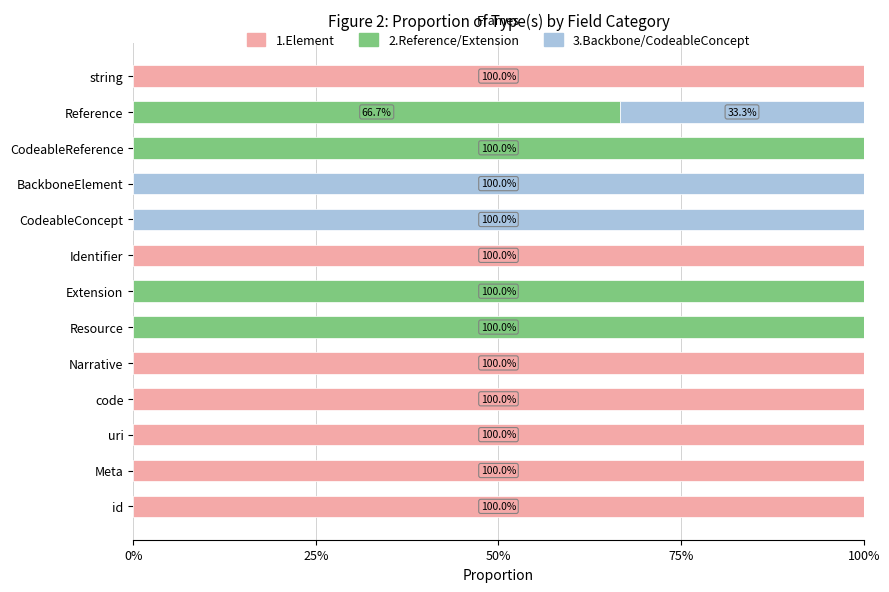

What is the sum of all 1.Element values?

700.0